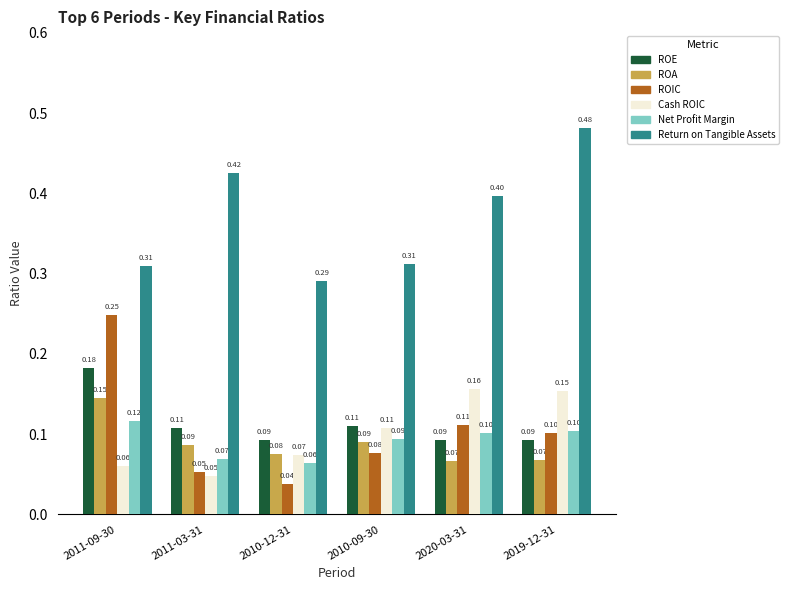

What is the sum of all ROIC values?

0.6